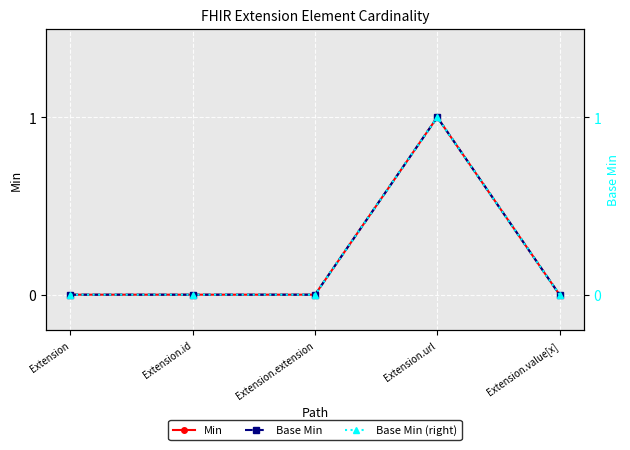

Which series changed the most between Extension.extension and Extension.url?

Min